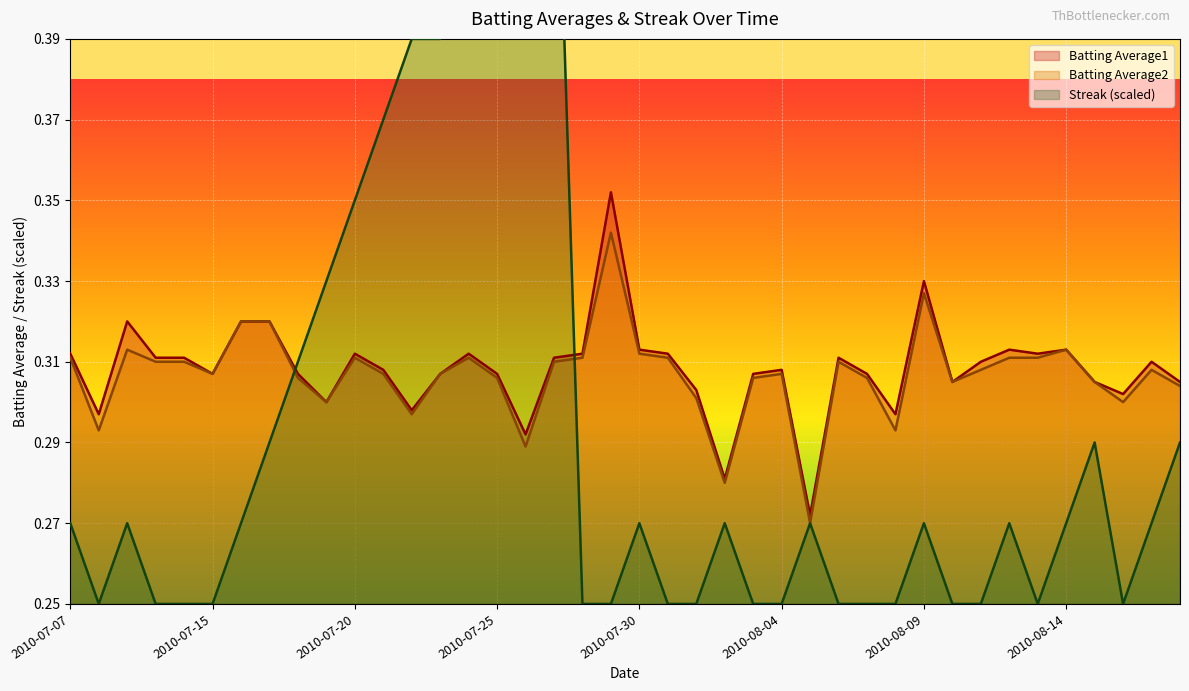

Reading left to right, what are all the values shown in this chart?

Batting Average1: 0.3	0.3	0.3	0.3	0.3	0.3	0.3	0.3	0.3	0.3	0.3	0.3	0.3	0.3	0.3	0.3	0.3	0.3	0.3	0.4	0.3	0.3	0.3	0.3	0.3	0.3	0.3	0.3	0.3	0.3	0.3	0.3	0.3	0.3	0.3	0.3	0.3	0.3	0.3	0.3
Batting Average2: 0.3	0.3	0.3	0.3	0.3	0.3	0.3	0.3	0.3	0.3	0.3	0.3	0.3	0.3	0.3	0.3	0.3	0.3	0.3	0.3	0.3	0.3	0.3	0.3	0.3	0.3	0.3	0.3	0.3	0.3	0.3	0.3	0.3	0.3	0.3	0.3	0.3	0.3	0.3	0.3
Streak: 0.3	0.2	0.3	0.2	0.2	0.2	0.3	0.3	0.3	0.3	0.3	0.4	0.4	0.4	0.4	0.4	0.5	0.5	0.2	0.2	0.3	0.2	0.2	0.3	0.2	0.2	0.3	0.2	0.2	0.2	0.3	0.2	0.2	0.3	0.2	0.3	0.3	0.2	0.3	0.3